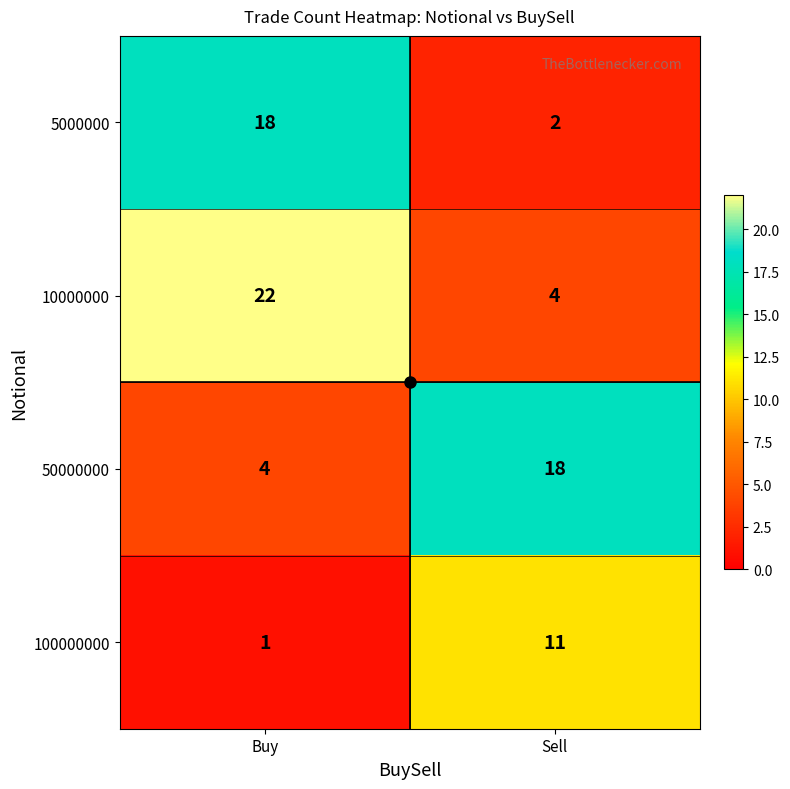

Which series has the largest total across all categories?

10000000